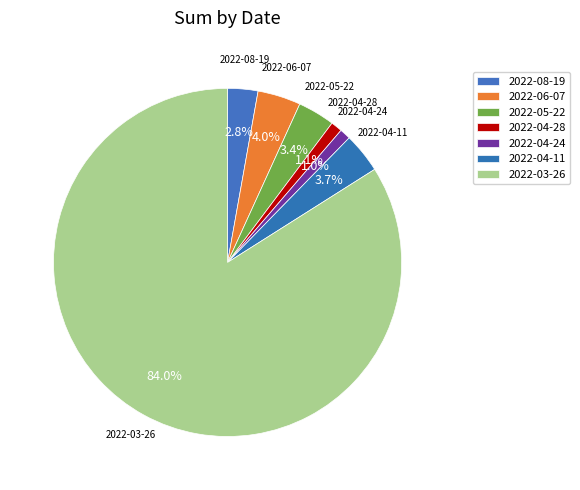

How many segments does this pie chart have?

7